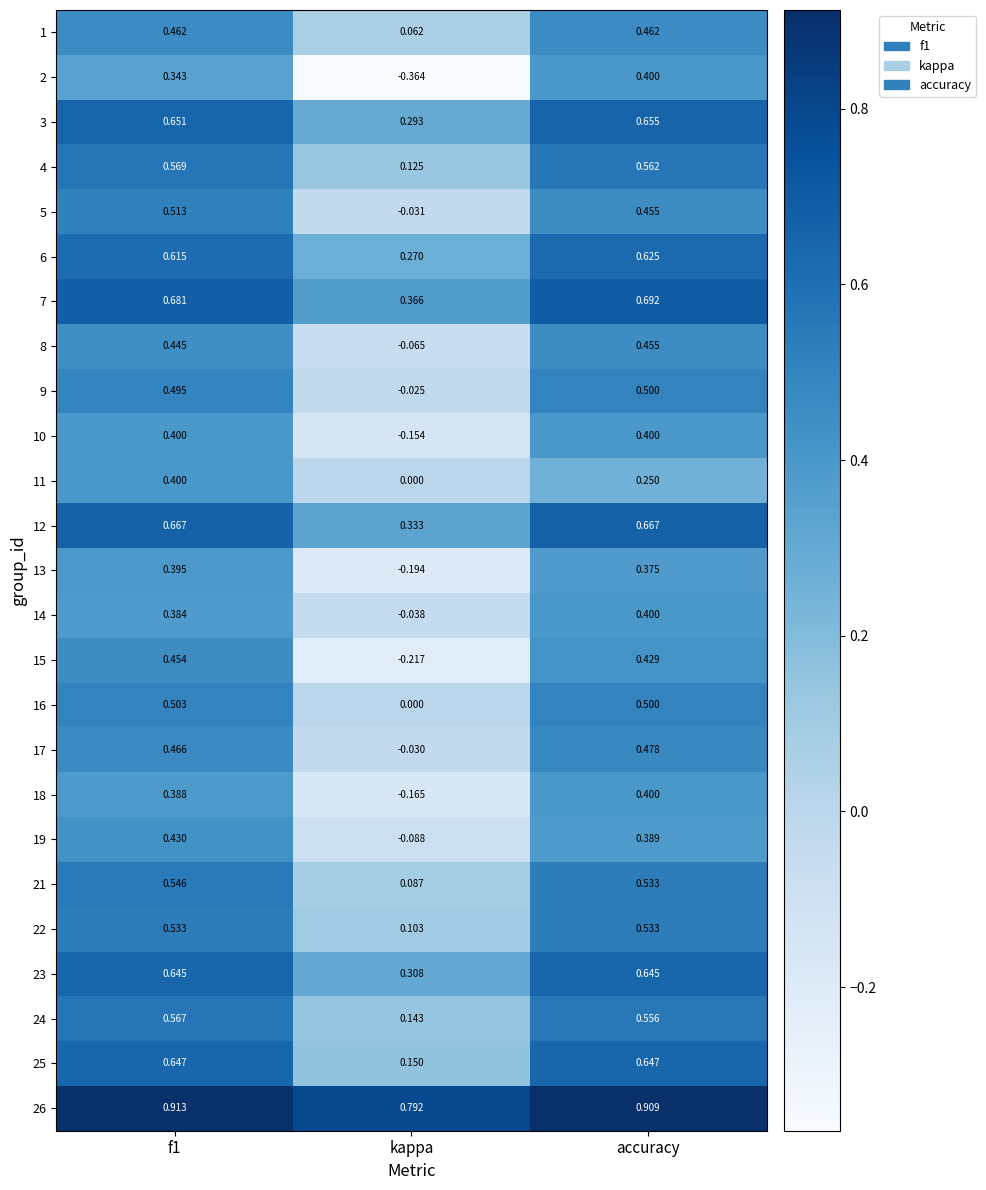

Which category has the highest value in the 17 series?

accuracy